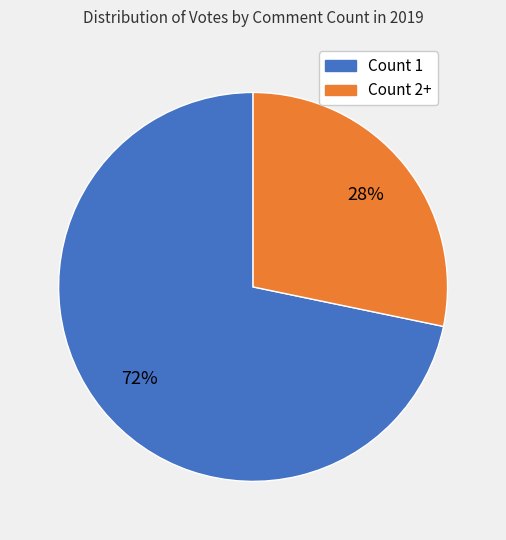

To the nearest percent, what is the average slice percentage?

50%